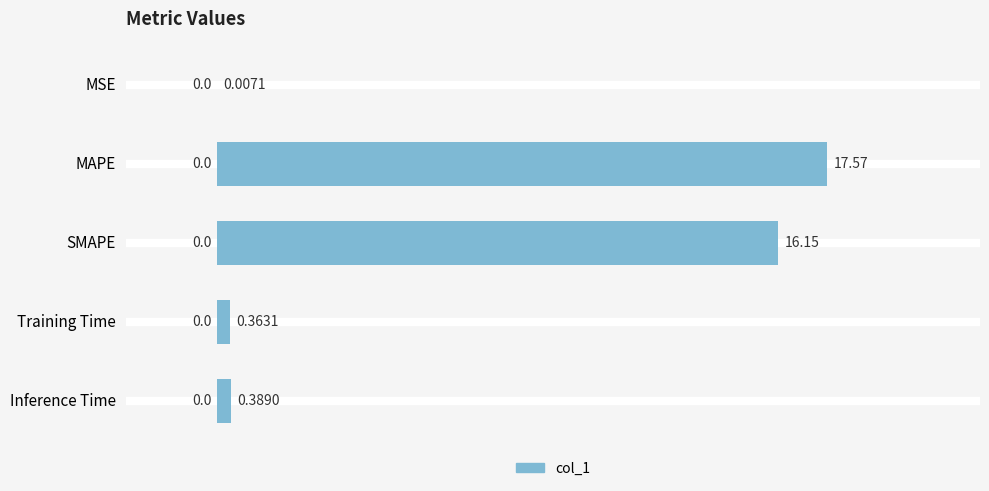

What is the sum of all values?

34.5